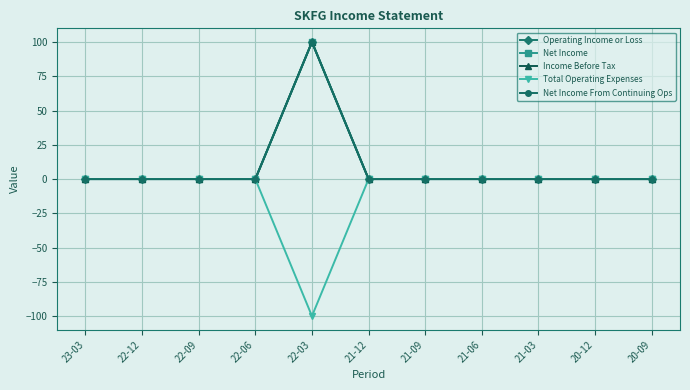

Is this an area chart (filled region under the line)?

No